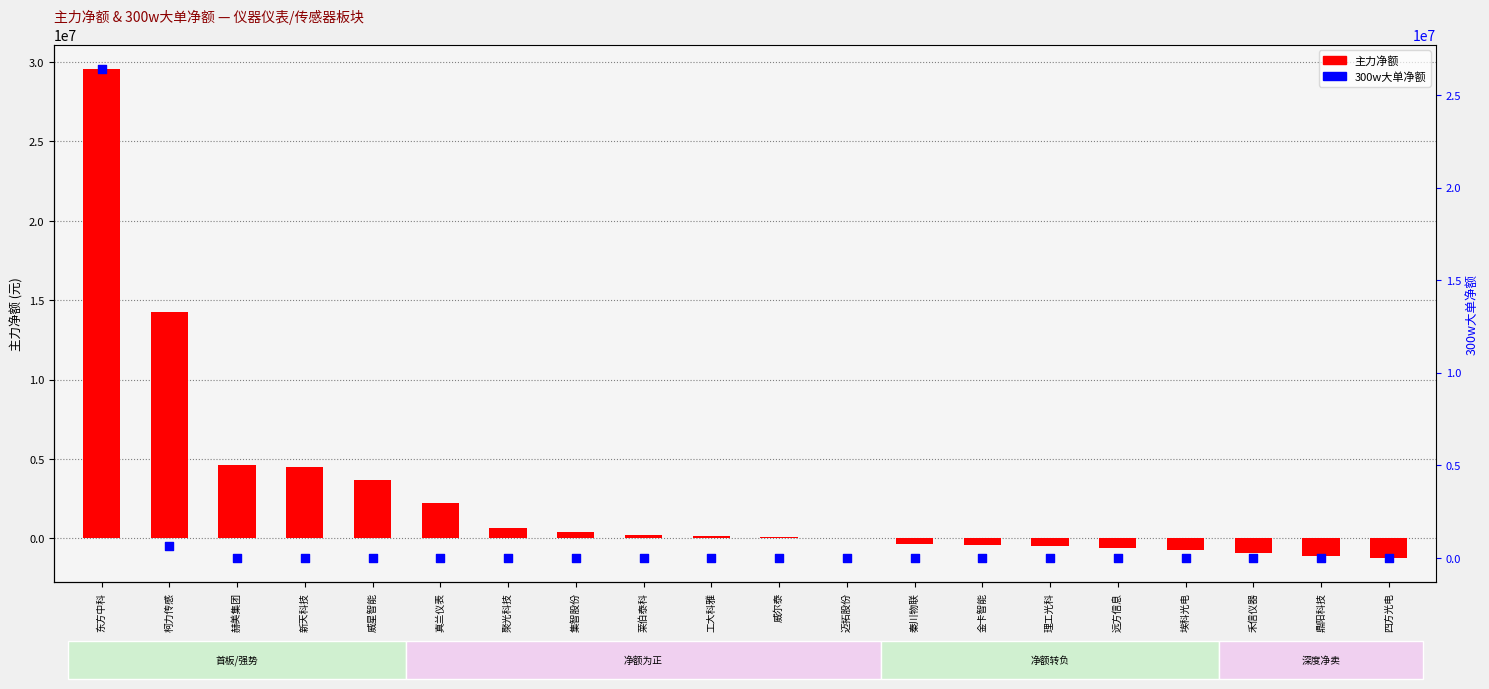

At which category is the sum across all series the highest?

东方中科